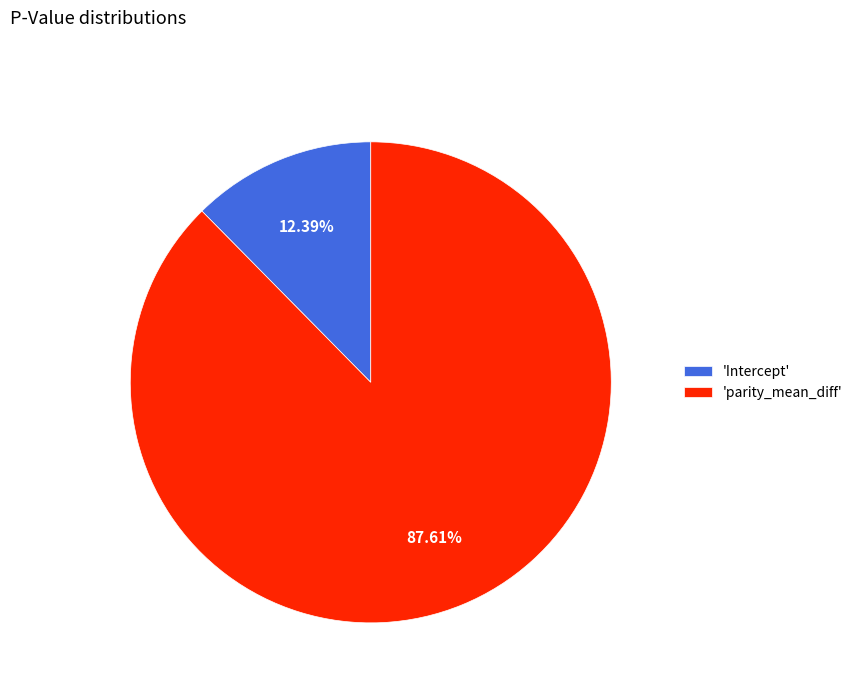

Do 'Intercept' and 'parity_mean_diff' together represent more than half of the pie?

Yes